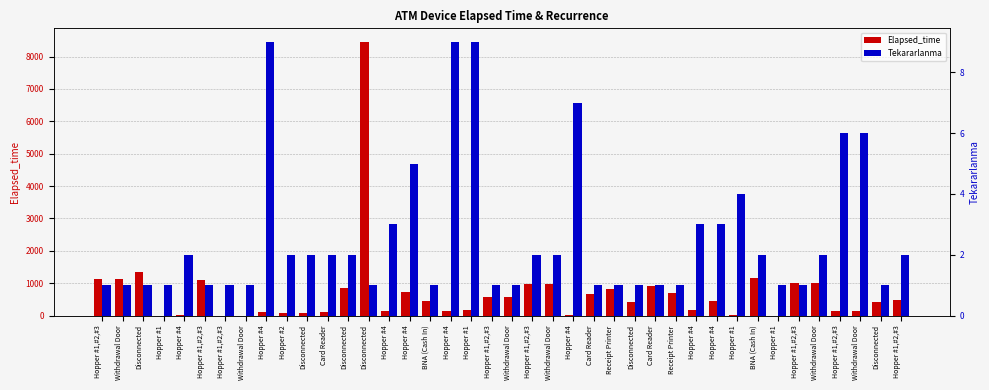

How many values in Elapsed_time are above zero?

36